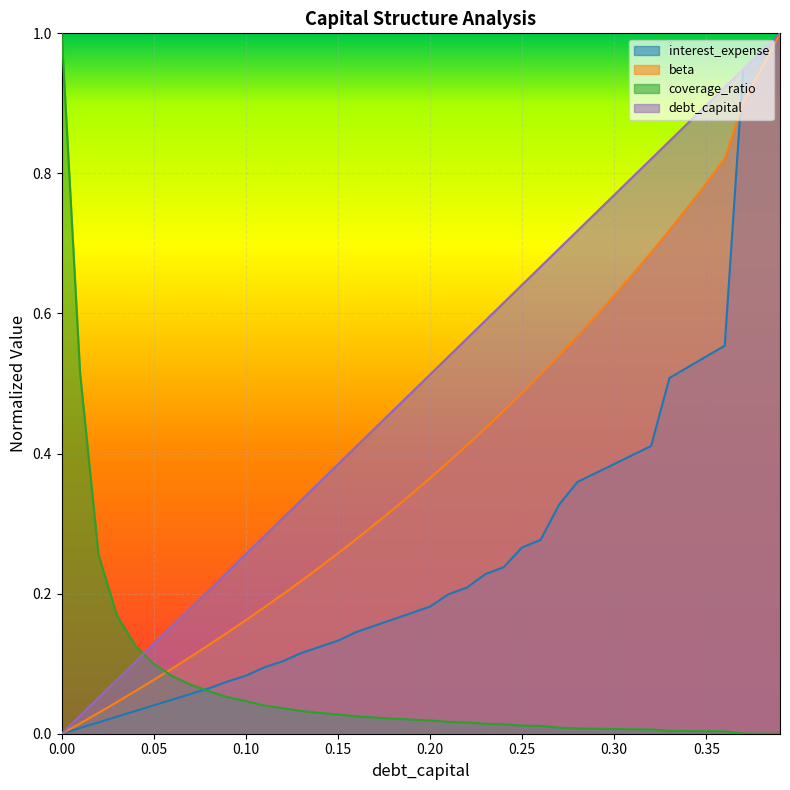

How many positive values does the debt_capital series have?

39